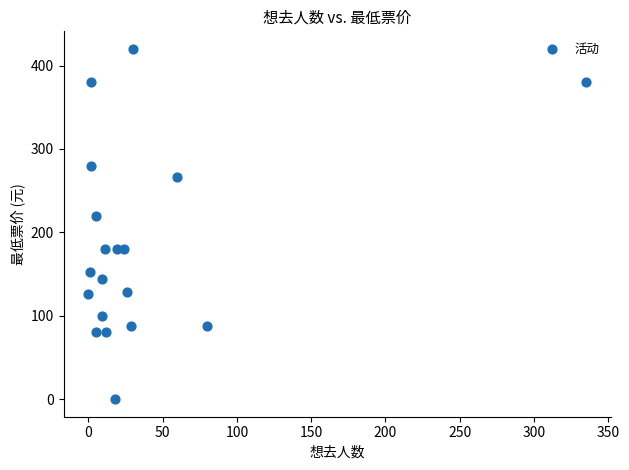

What is the range of Y values (max minus min)?

420